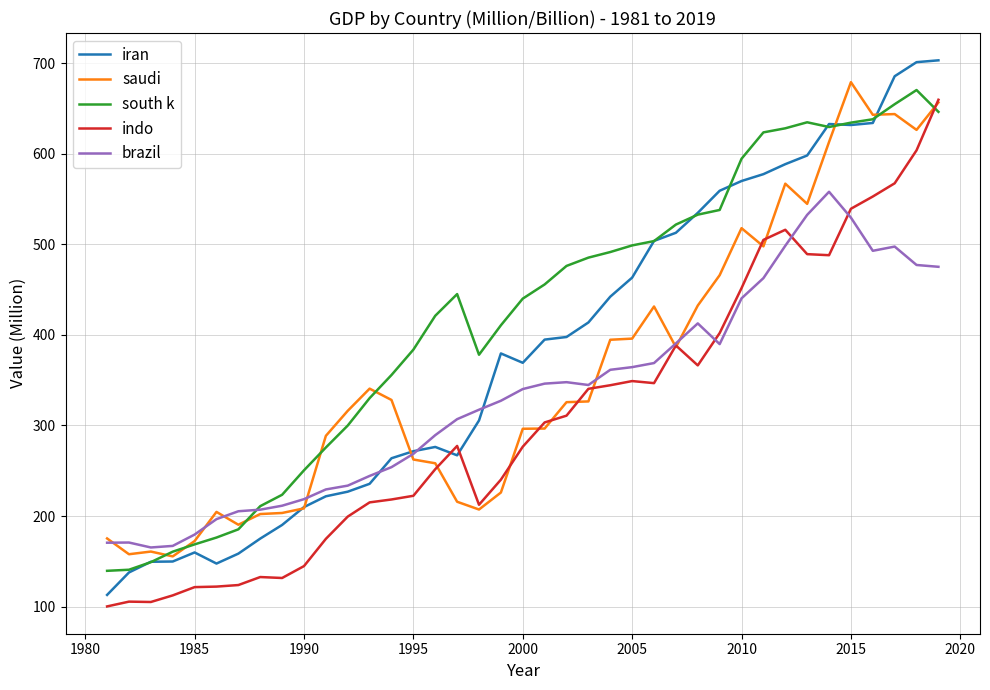

Which series has the widest spread of values?

iran